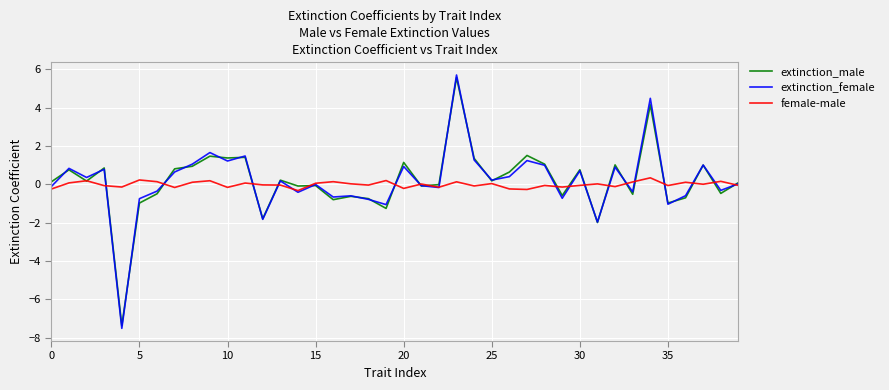

What are all the series names shown in the legend?

extinction_male, extinction_female, female-male